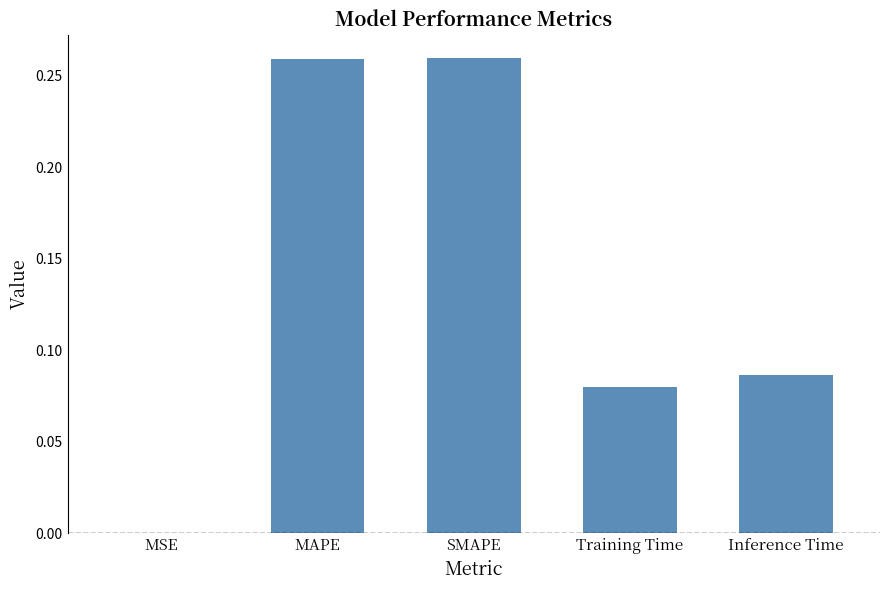

The value at MAPE is 0.1. True or false?

False